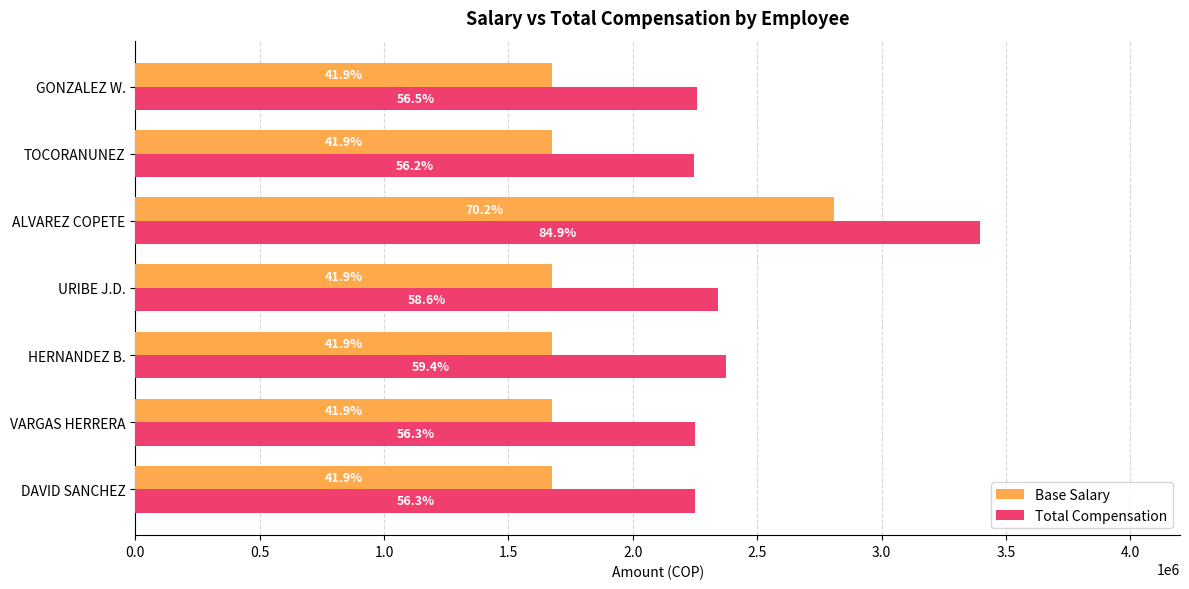

What is the sum of all Total Compensation values?

17126853